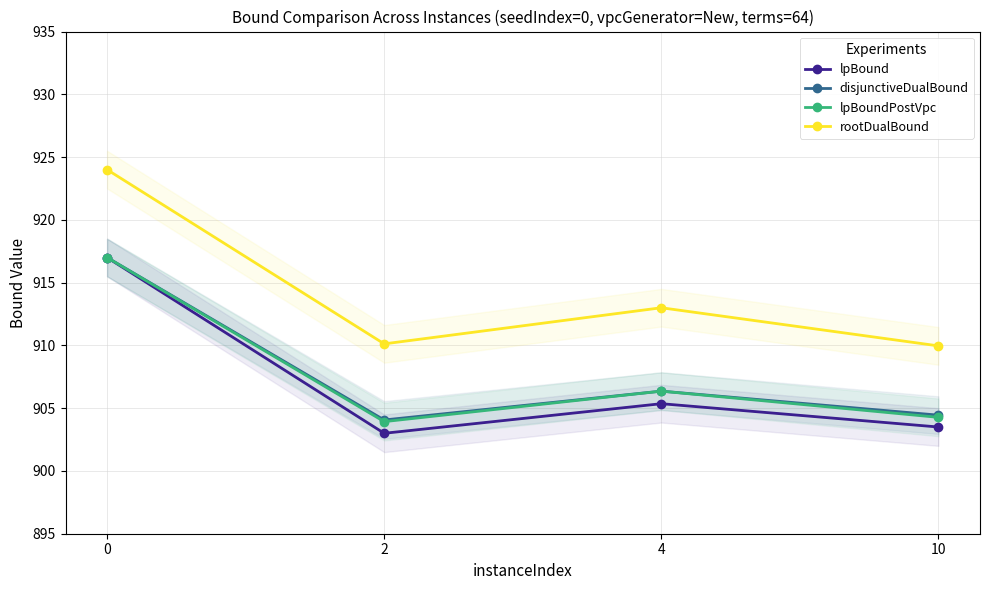

True or false: lpBoundPostVpc has more than 1 interior local peaks.

False